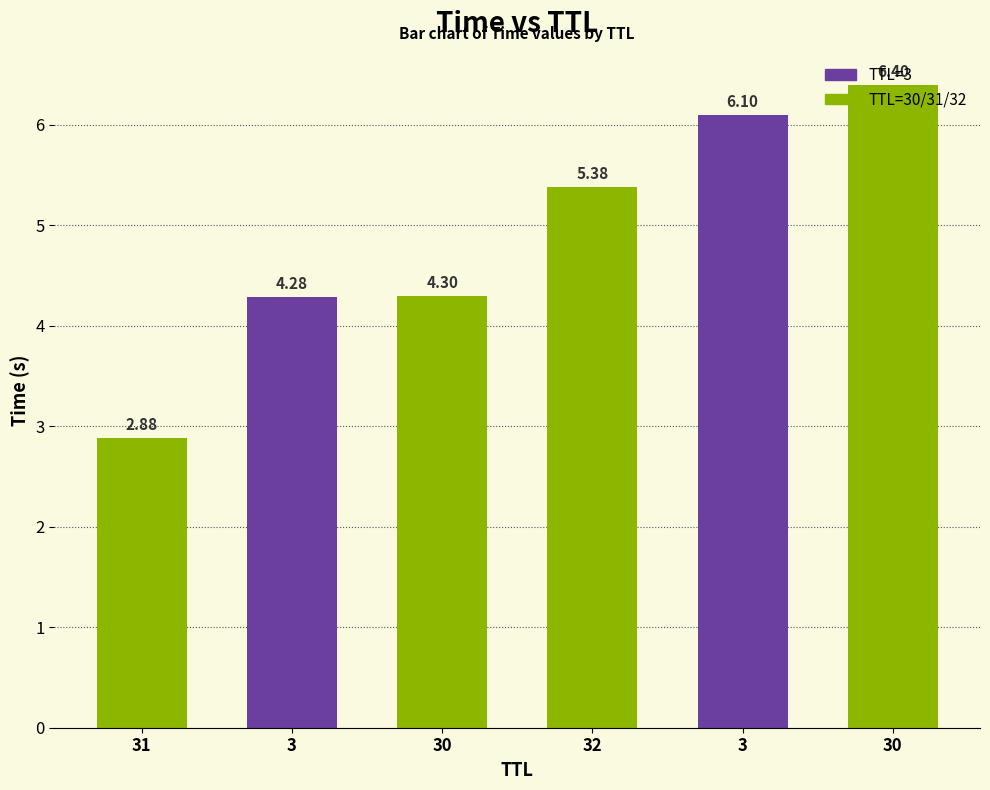

Where does the data first go above 5?

32